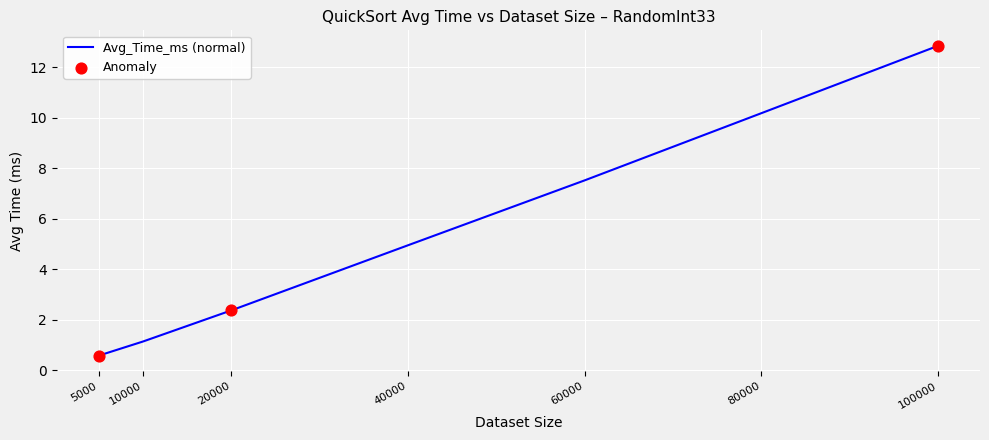

What is the change in value from 10000 to 80000?

+9.0